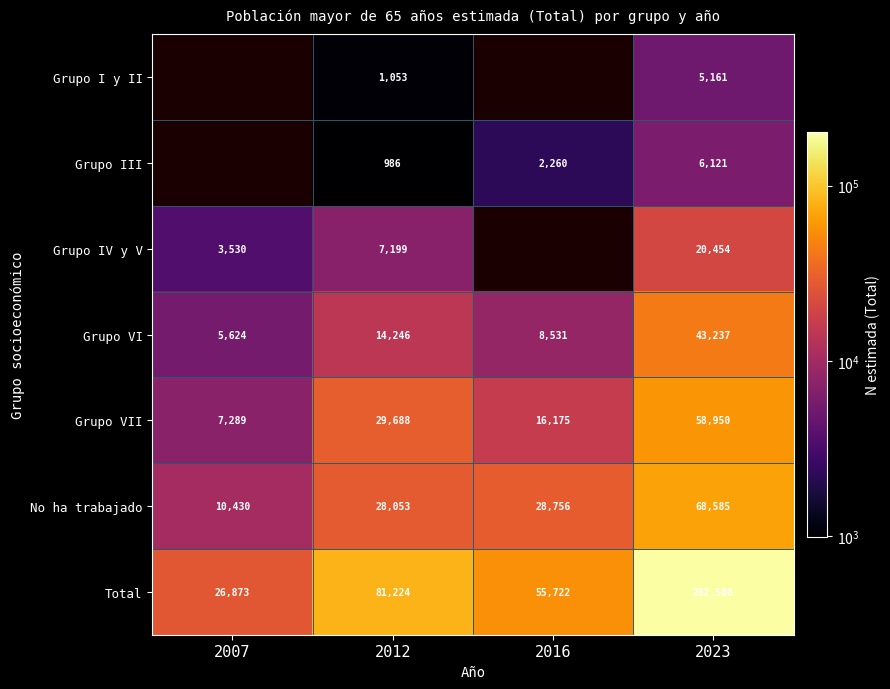

What is the spread (max minus min) of values at 2012?

80238